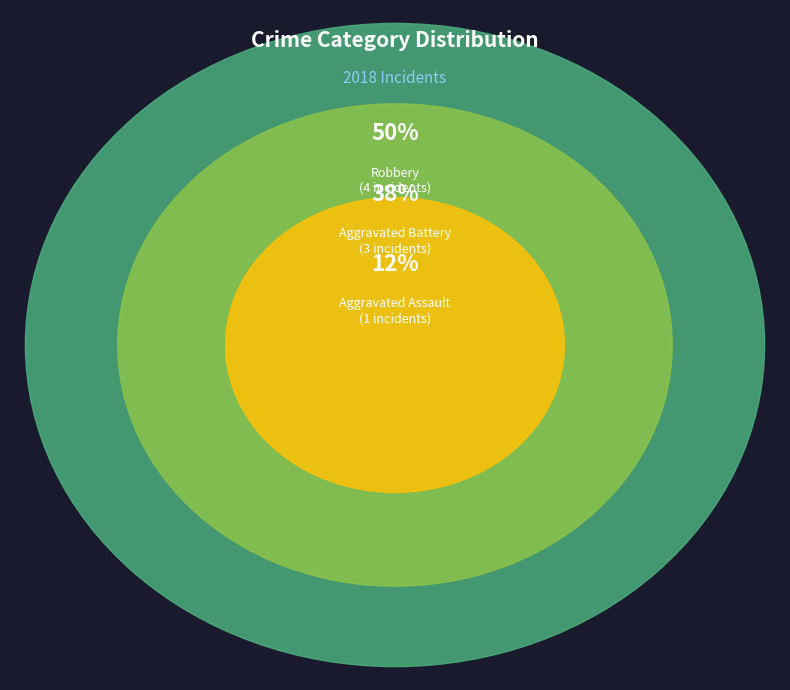

Does any single category account for the majority?

No